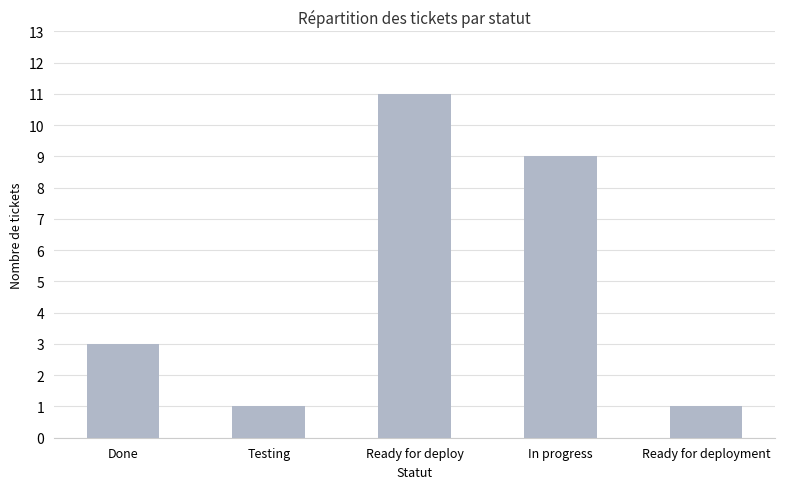

True or false: the data shows 9 at In progress.

True